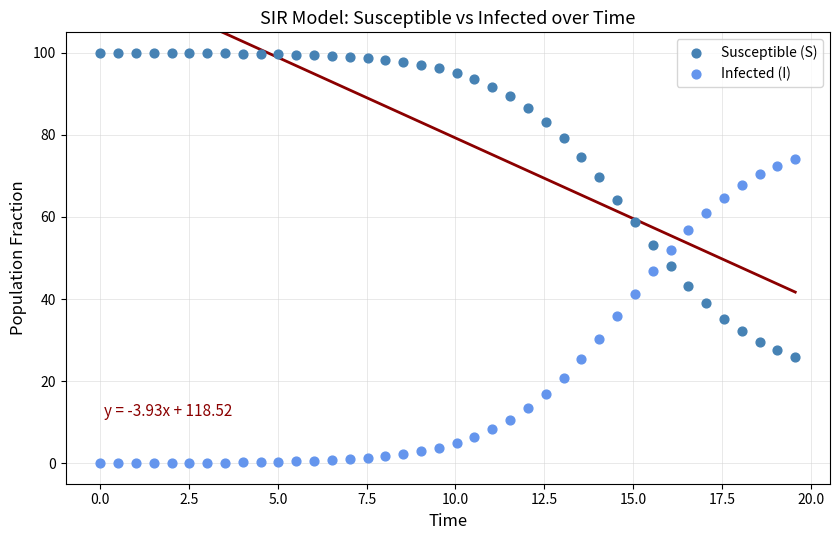

Which series contains the lowest Y value?

Infected (I)